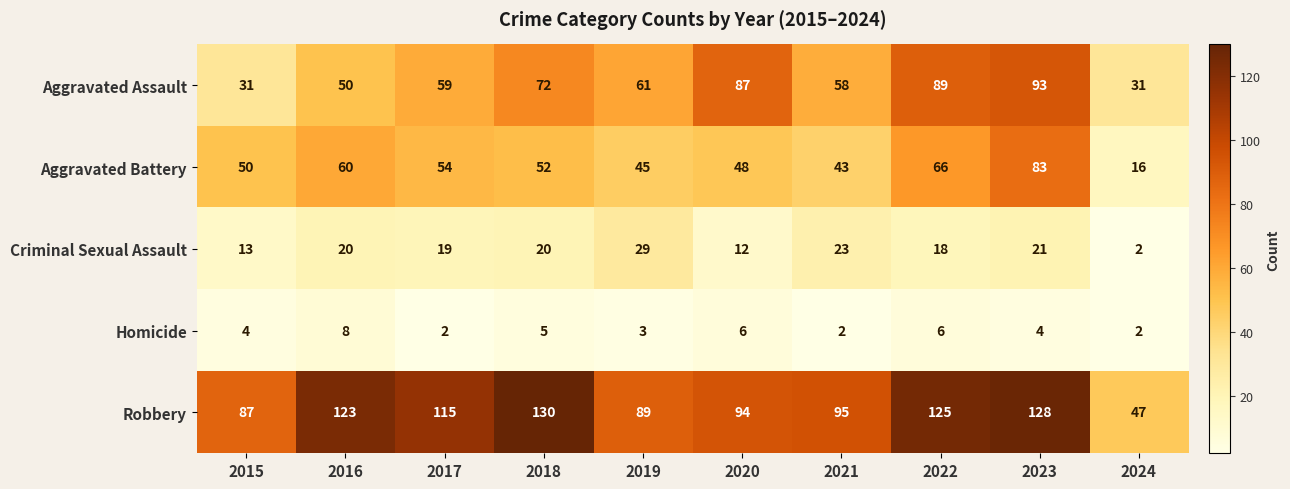

What is the total value across all series at 2017?

249